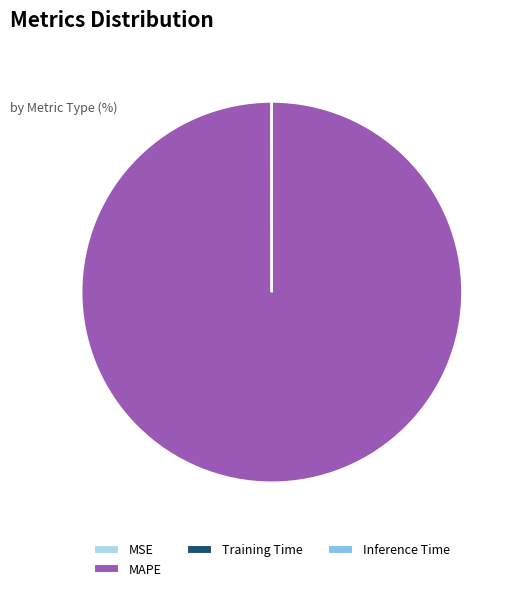

What is the largest slice in the pie chart?

MAPE